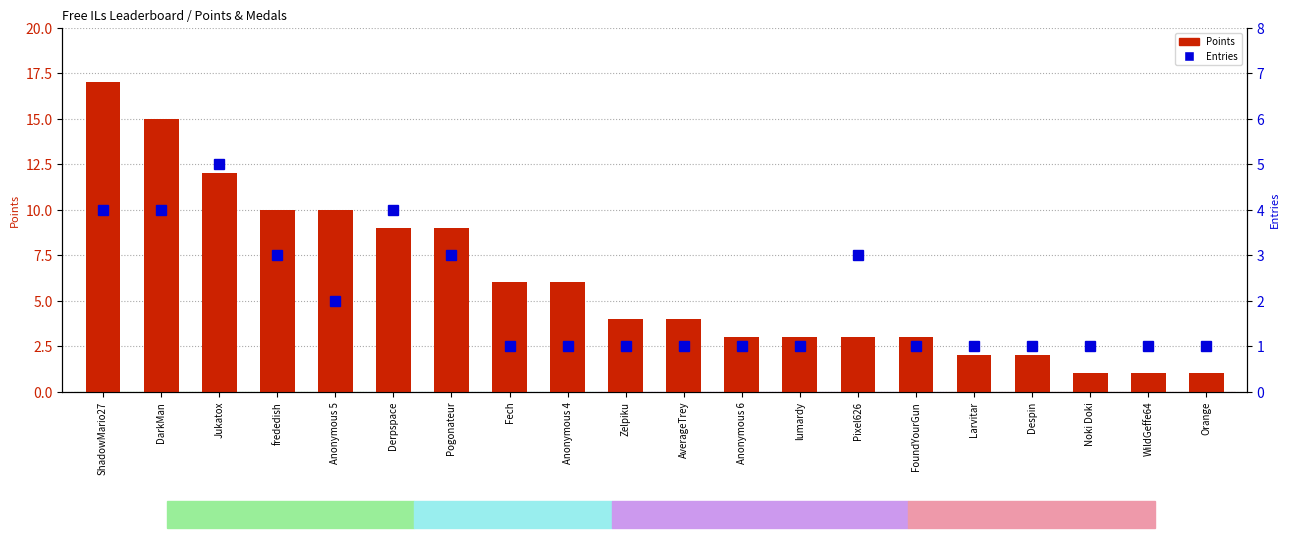

Reading left to right, list all the values displayed in this chart.

Points: 17	15	12	10	10	9	9	6	6	4	4	3	3	3	3	2	2	1	1	1
Entries: 4	4	5	3	2	4	3	1	1	1	1	1	1	3	1	1	1	1	1	1